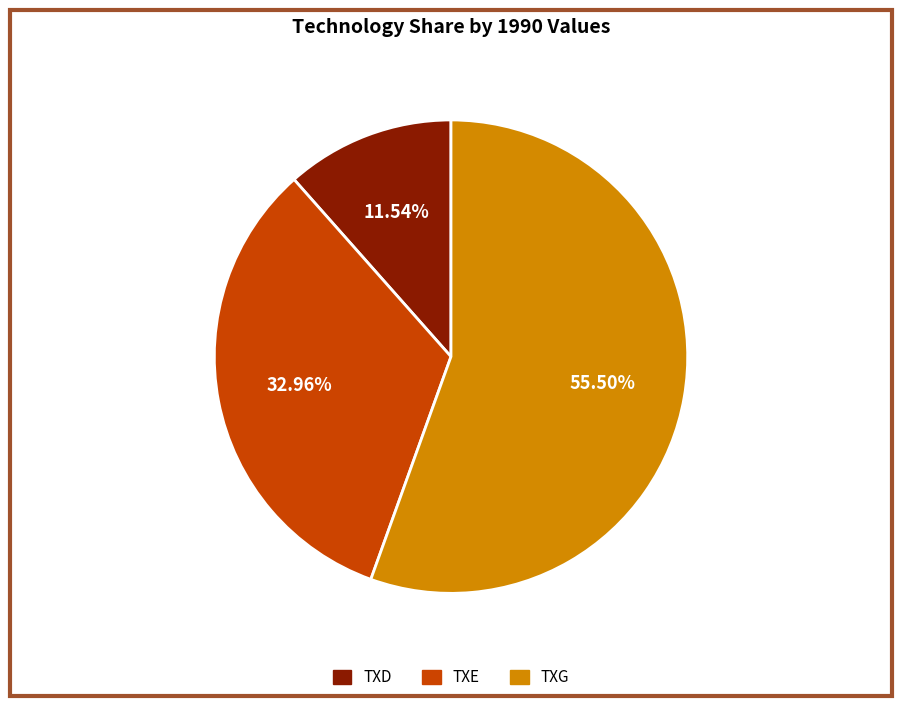

Is TXD the majority of the pie?

No